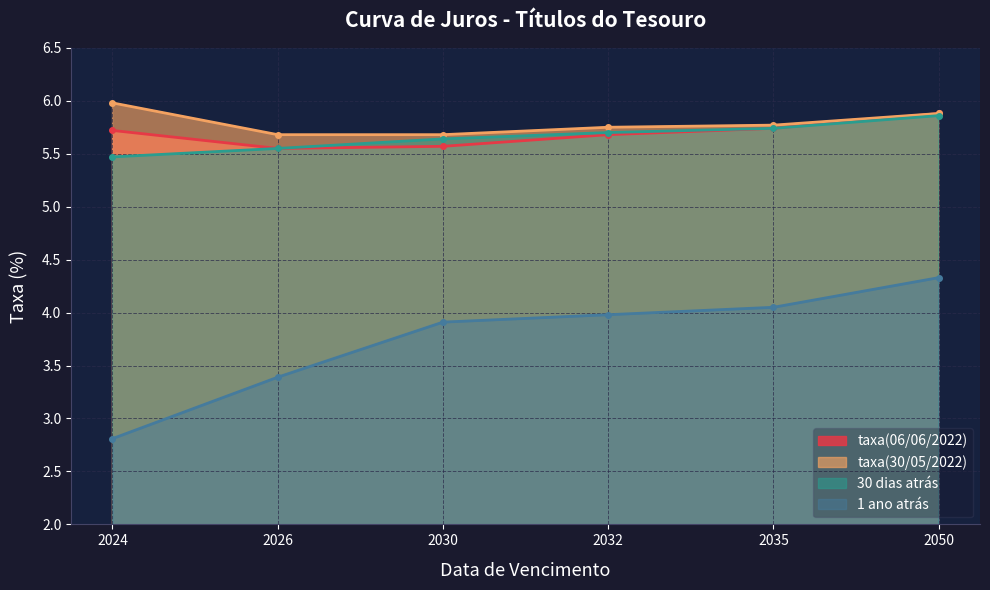

Between 2035 and 2050, which is larger?

2050